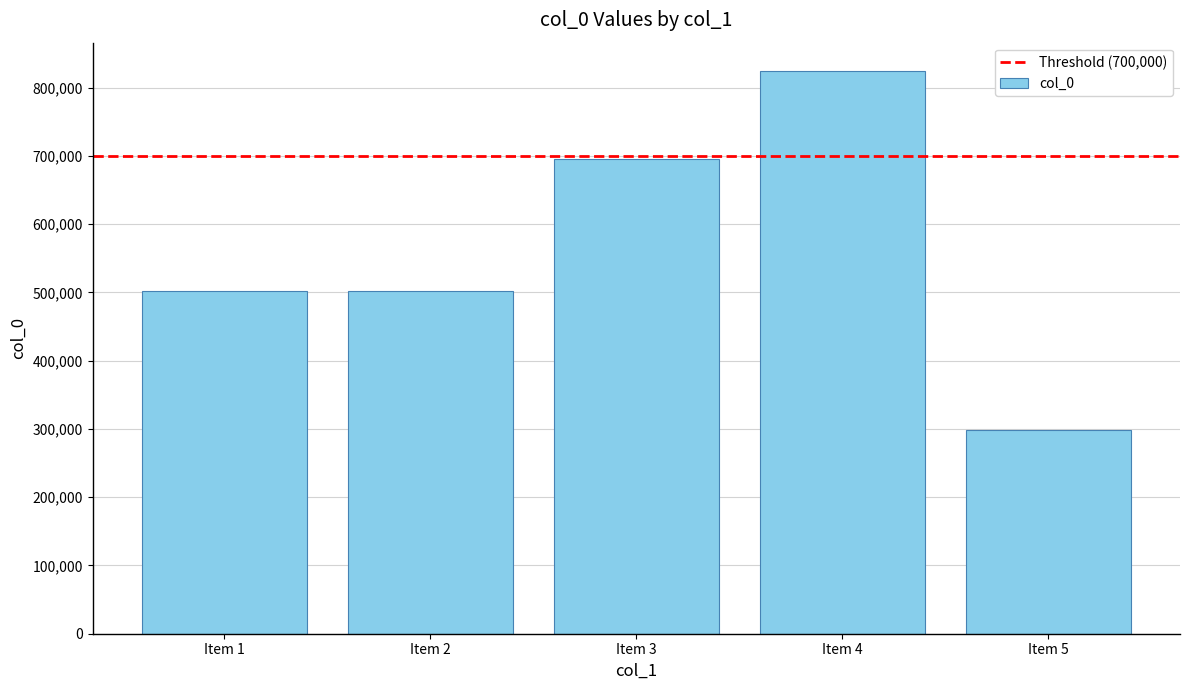

The value at Item 5 is 141578. True or false?

False